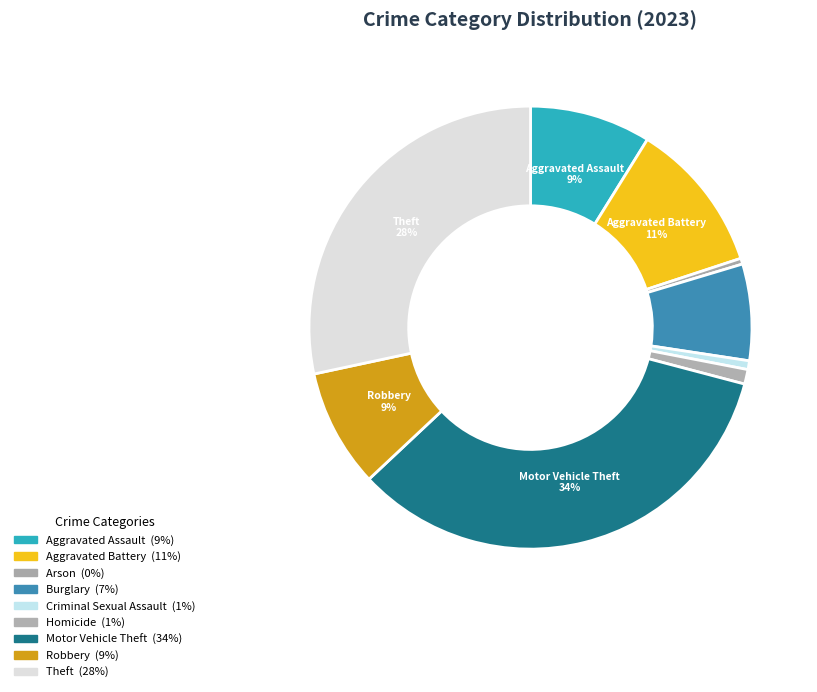

To the nearest percent, what is the average slice percentage?

11%